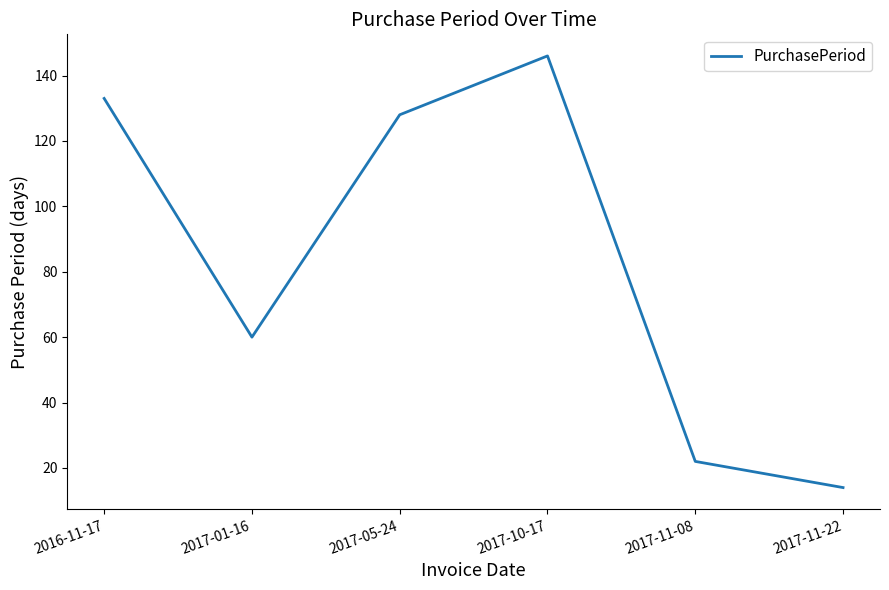

What is the difference between the maximum and minimum values?

132